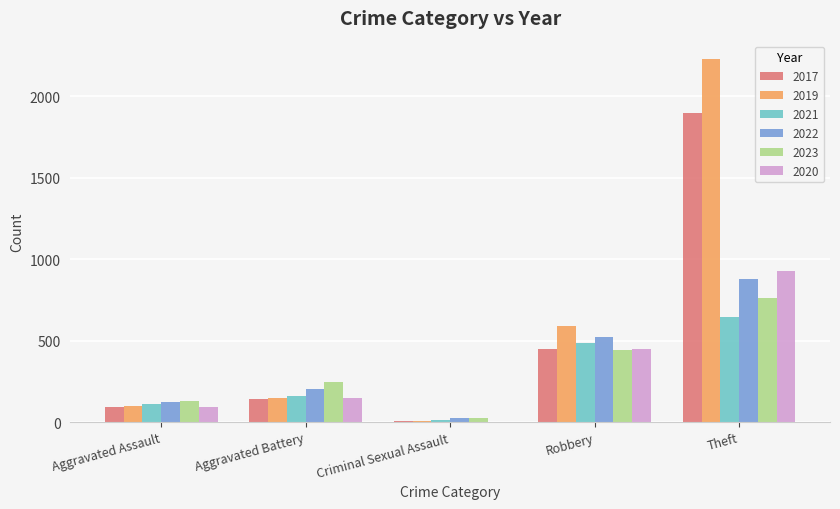

At which label is 2023 closest to 392?

Robbery